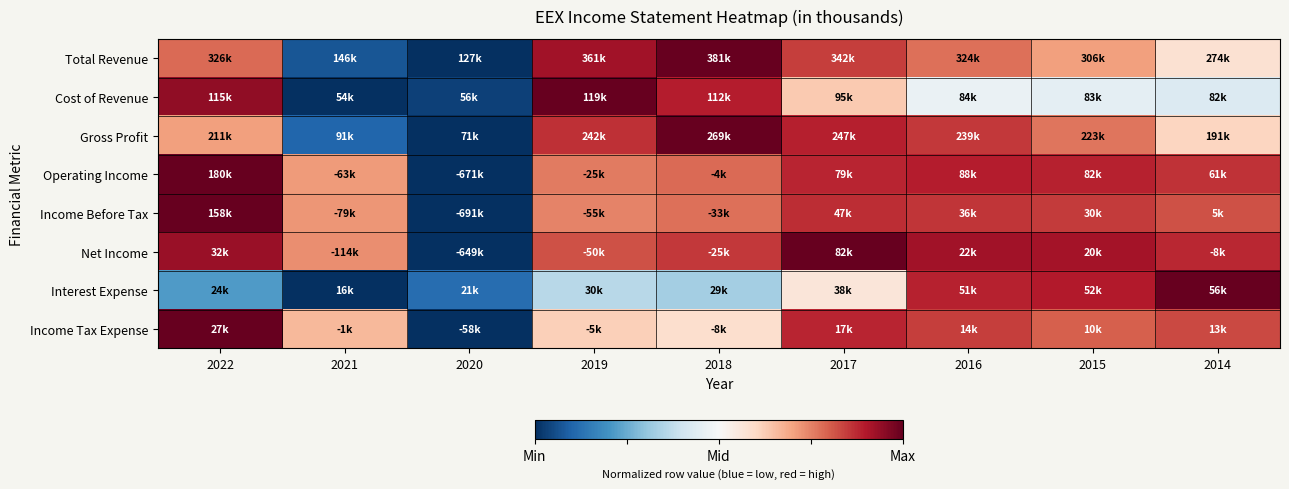

Reading left to right, transcribe all the data shown in this chart.

Total Revenue: 2022=0.6	2021=-0.9	2020=-1.0	2019=0.8	2018=1.0	2017=0.7	2016=0.5	2015=0.4	2014=0.2
Cost of Revenue: 2022=0.9	2021=-1.0	2020=-0.9	2019=1.0	2018=0.8	2017=0.3	2016=-0.1	2015=-0.1	2014=-0.1
Gross Profit: 2022=0.4	2021=-0.8	2020=-1.0	2019=0.7	2018=1.0	2017=0.8	2016=0.7	2015=0.5	2014=0.2
Operating Income: 2022=1.0	2021=0.4	2020=-1.0	2019=0.5	2018=0.6	2017=0.8	2016=0.8	2015=0.8	2014=0.7
Income Before Tax: 2022=1.0	2021=0.4	2020=-1.0	2019=0.5	2018=0.5	2017=0.7	2016=0.7	2015=0.7	2014=0.6
Net Income: 2022=0.9	2021=0.5	2020=-1.0	2019=0.6	2018=0.7	2017=1.0	2016=0.8	2015=0.8	2014=0.8
Interest Expense: 2022=-0.6	2021=-1.0	2020=-0.8	2019=-0.3	2018=-0.3	2017=0.1	2016=0.8	2015=0.8	2014=1.0
Income Tax Expense: 2022=1.0	2021=0.3	2020=-1.0	2019=0.2	2018=0.2	2017=0.8	2016=0.7	2015=0.6	2014=0.7